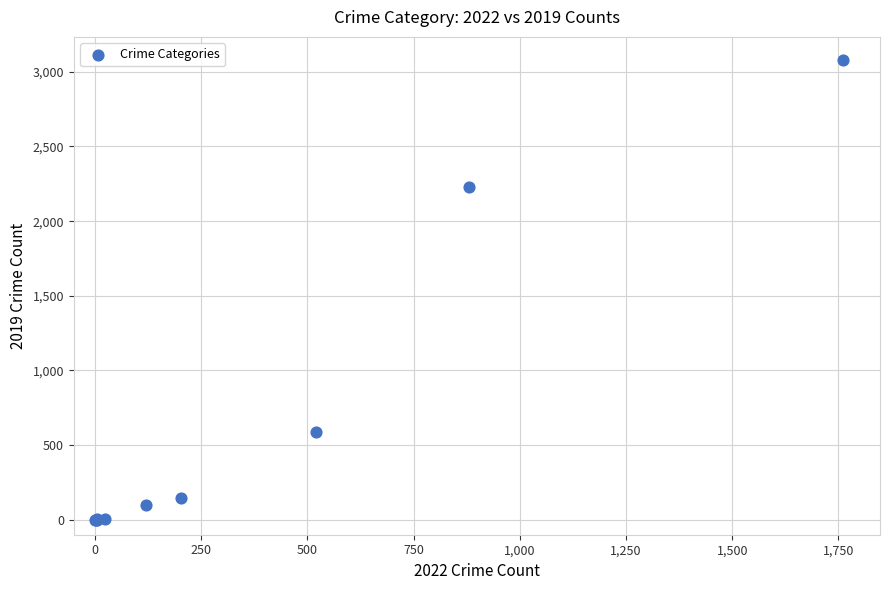

What Y value in the scatter plot is closest to 1540?

2230